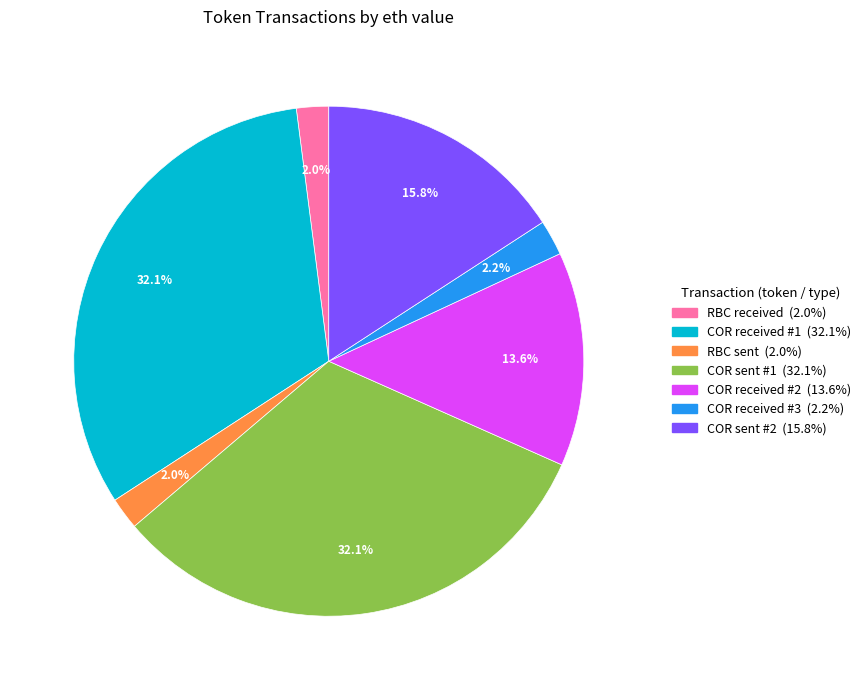

Is there any slice that represents more than half of the pie?

No